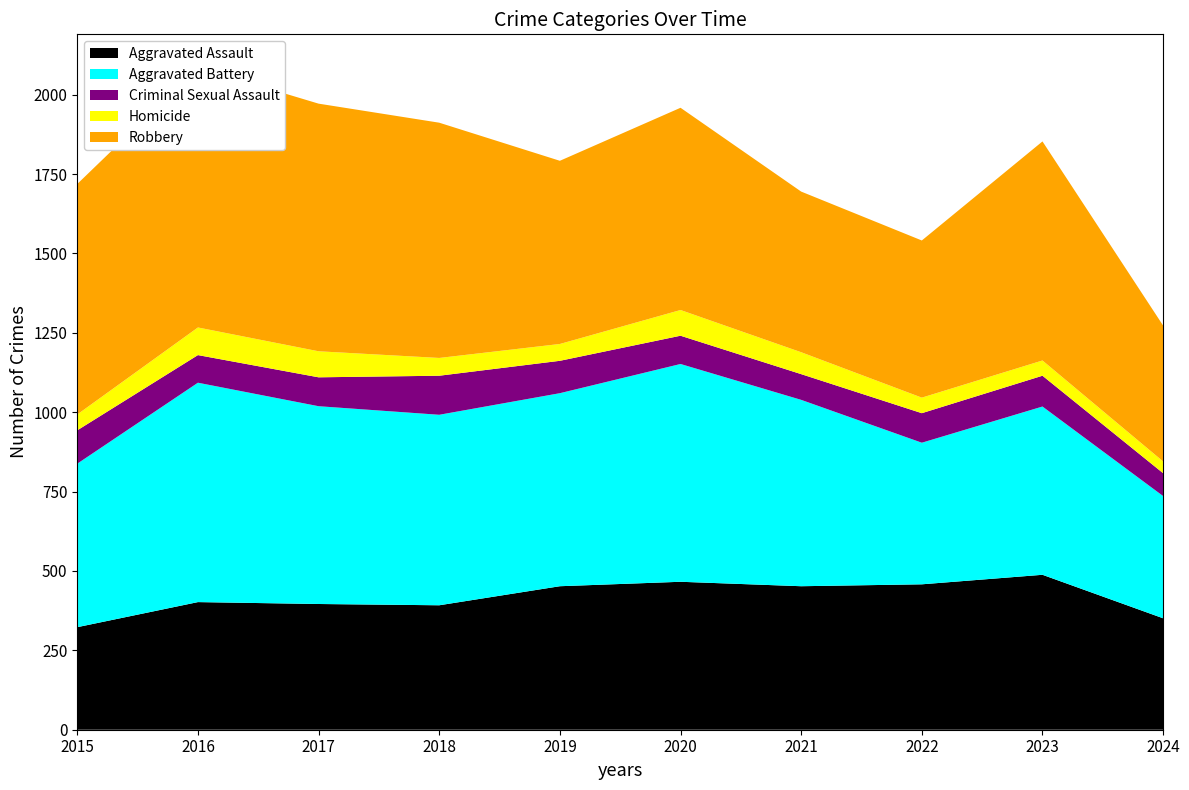

Reading right to left, transcribe all the data shown in this chart.

Aggravated Assault: 2024=351	2023=488	2022=458	2021=452	2020=466	2019=452	2018=392	2017=396	2016=402	2015=323
Aggravated Battery: 2024=385	2023=530	2022=446	2021=587	2020=686	2019=608	2018=600	2017=623	2016=691	2015=515
Criminal Sexual Assault: 2024=72	2023=97	2022=93	2021=81	2020=89	2019=102	2018=123	2017=91	2016=87	2015=105
Homicide: 2024=37	2023=48	2022=49	2021=69	2020=81	2019=53	2018=56	2017=82	2016=87	2015=50
Robbery: 2024=428	2023=690	2022=495	2021=506	2020=637	2019=577	2018=741	2017=780	2016=819	2015=726